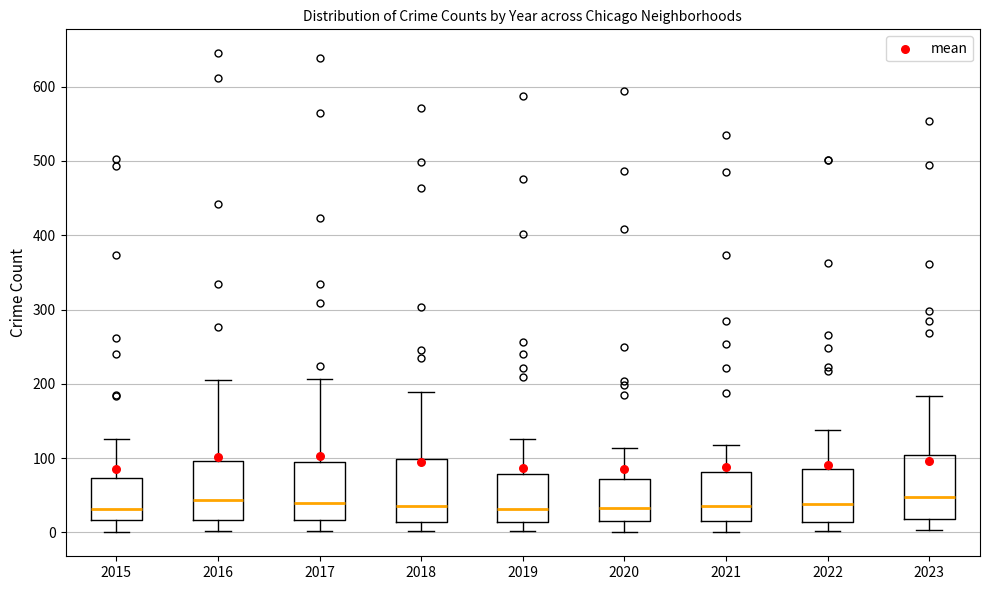

Reading left to right, read every box against the y-axis: the position of its median line, the range the box covers, and the ends of its whiskers. The values are not printed on the chart, so give them approximately, as read against the axis.

2015: median 30, box 20 to 70, whiskers 0 to 130
2016: median 40, box 20 to 100, whiskers 0 to 210
2017: median 40, box 20 to 100, whiskers 0 to 210
2018: median 40, box 10 to 100, whiskers 0 to 190
2019: median 30, box 10 to 80, whiskers 0 to 130
2020: median 30, box 10 to 70, whiskers 0 to 110
2021: median 40, box 20 to 80, whiskers 0 to 120
2022: median 40, box 10 to 90, whiskers 0 to 140
2023: median 50, box 20 to 100, whiskers 0 to 180